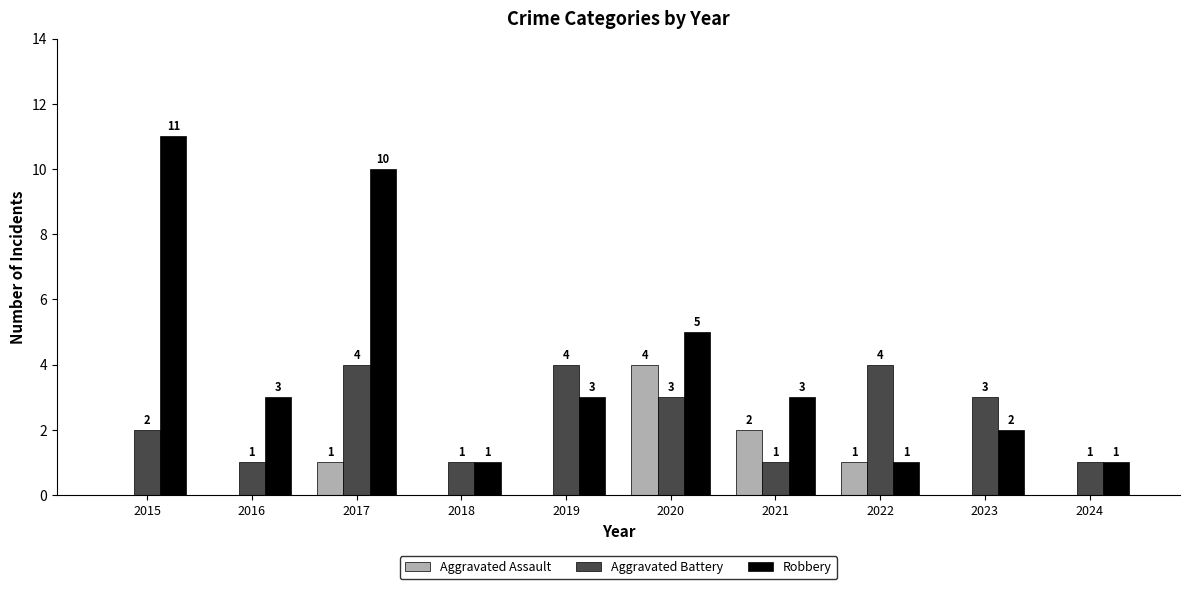

Which label corresponds to the largest value in the chart?

2015